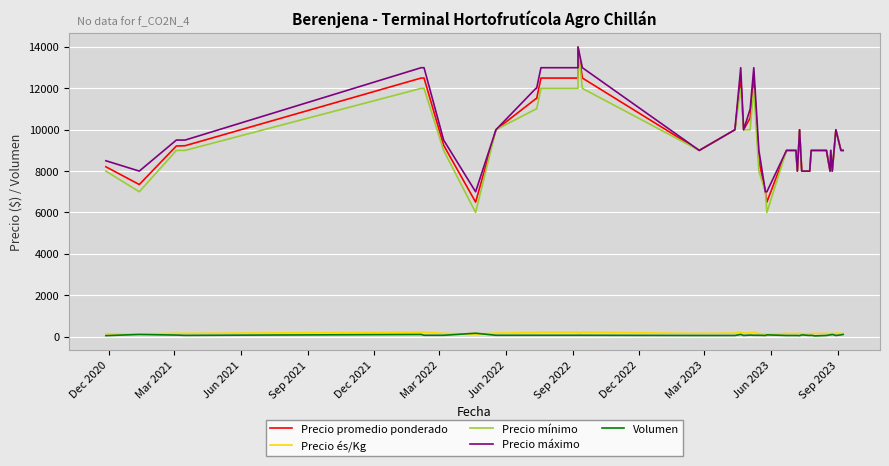

What are all the series names shown in the legend?

Precio promedio ponderado, Precio és/Kg, Precio mínimo, Precio máximo, Volumen